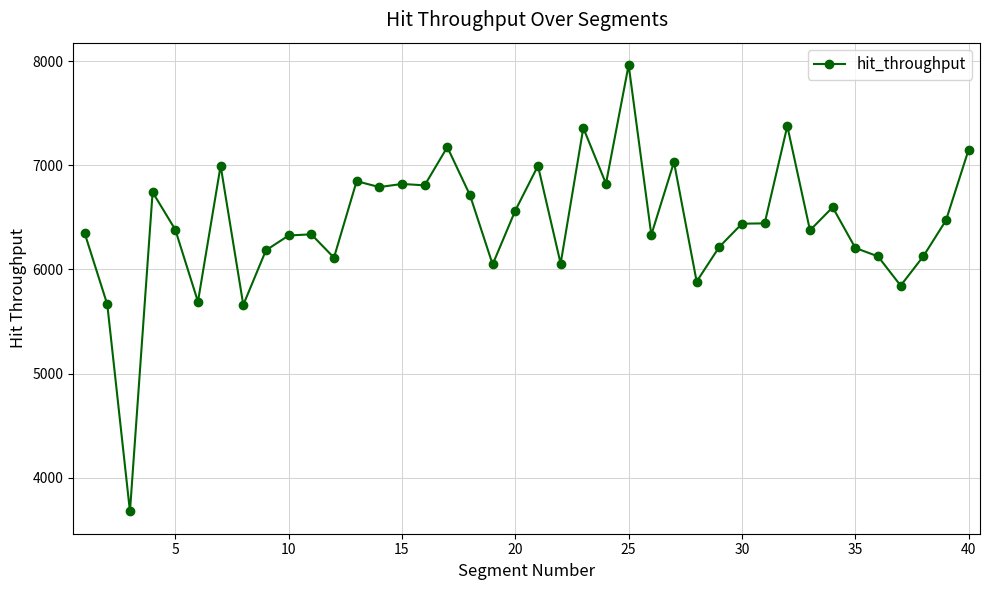

What is the sum of all values?

257702.8